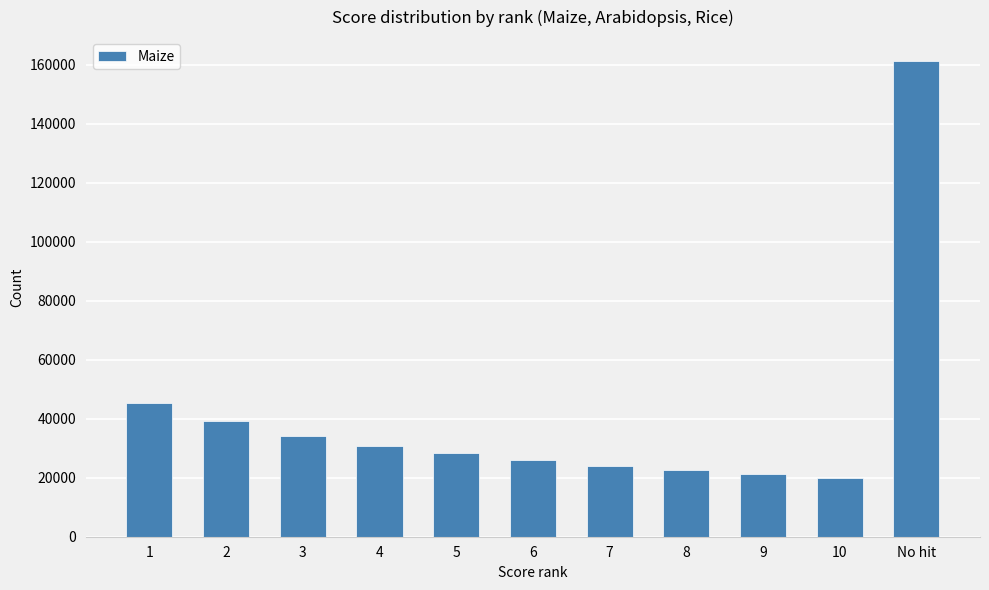

What is the difference between the maximum and minimum values?

141394